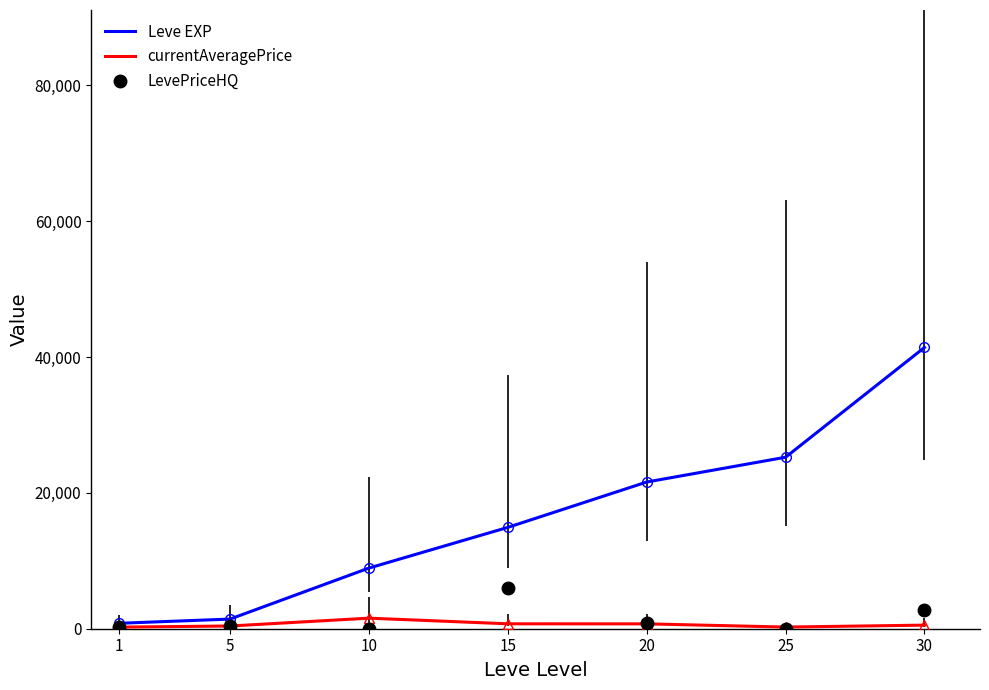

Which series has the largest total across all categories?

Leve EXP